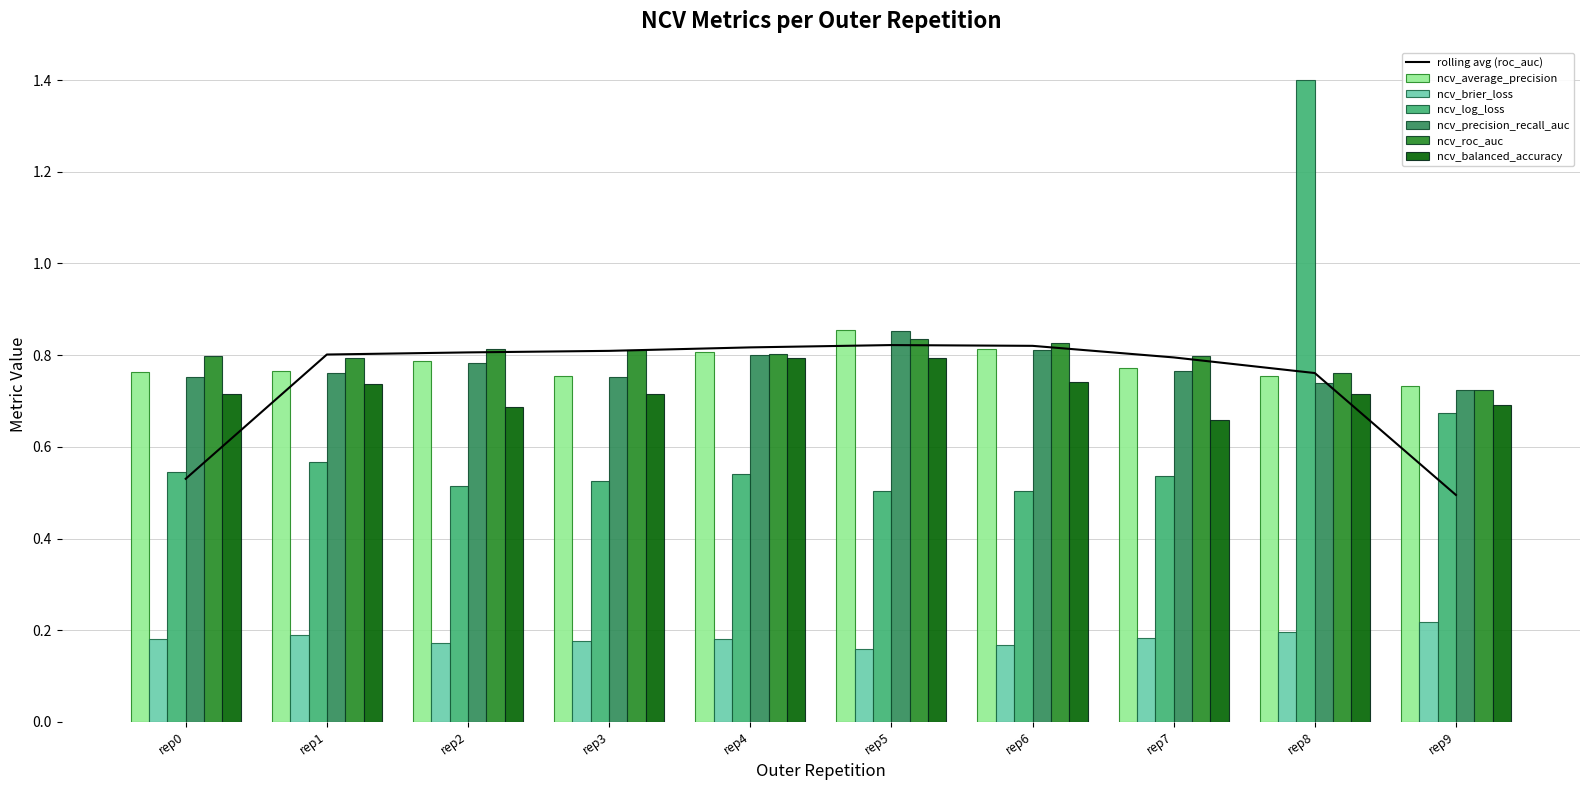

What is the value of the ncv_average_precision bar at the 5th from the left?

0.8